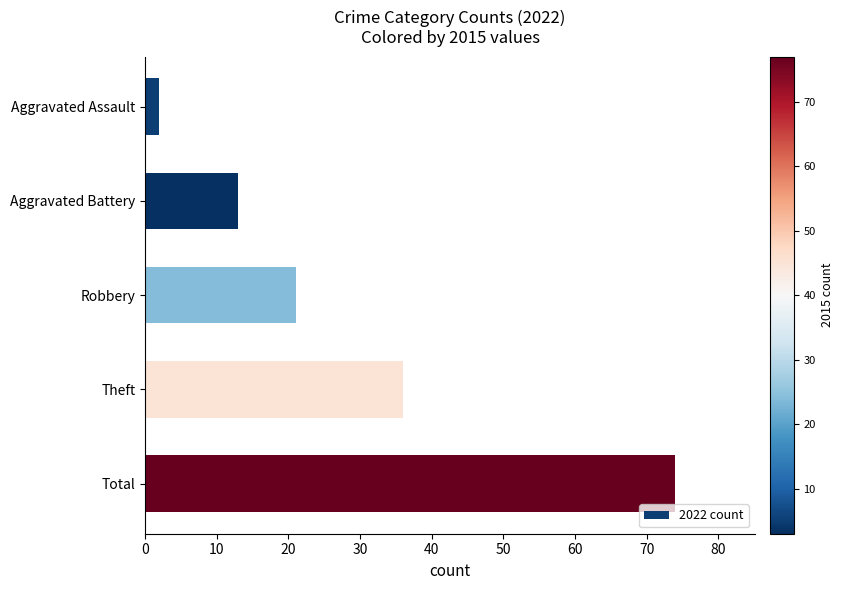

What is the average value?

29